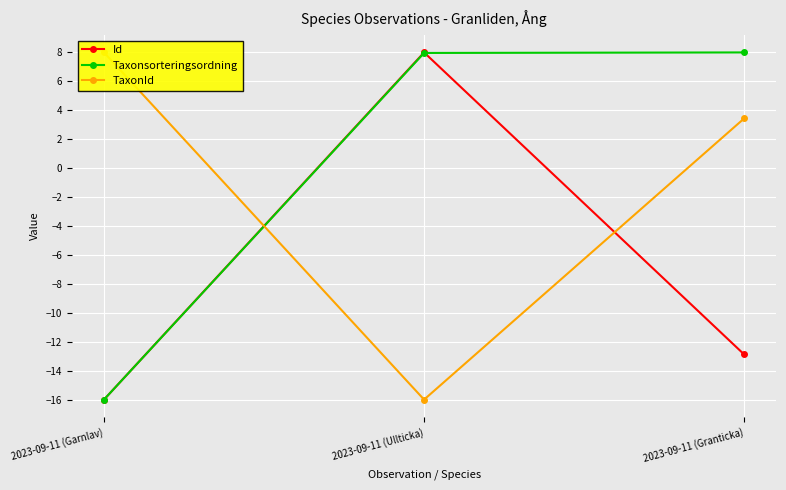

Which series has the widest spread of values?

Id